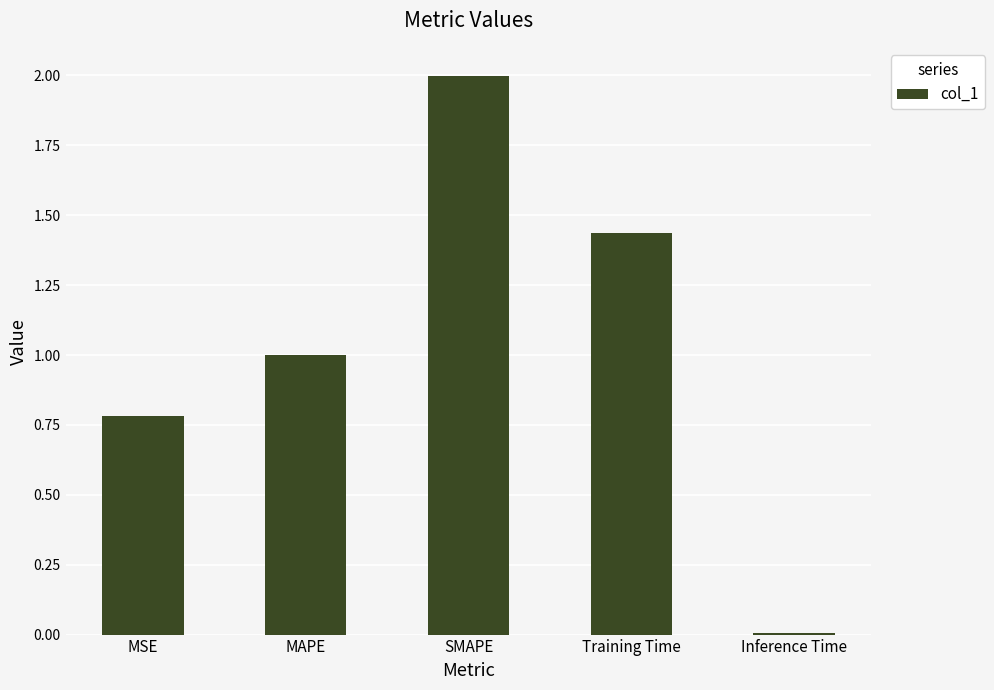

Are the bars grouped side by side (vs. stacked)?

No